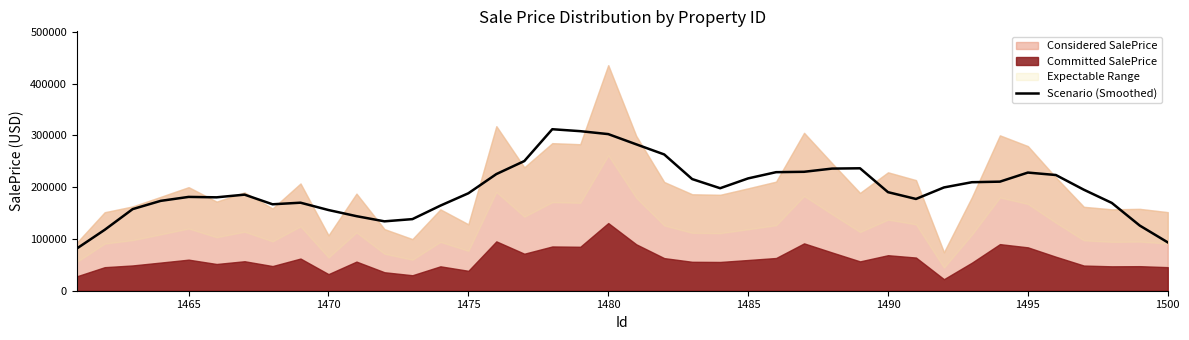

How many data points are less than 195088?

20